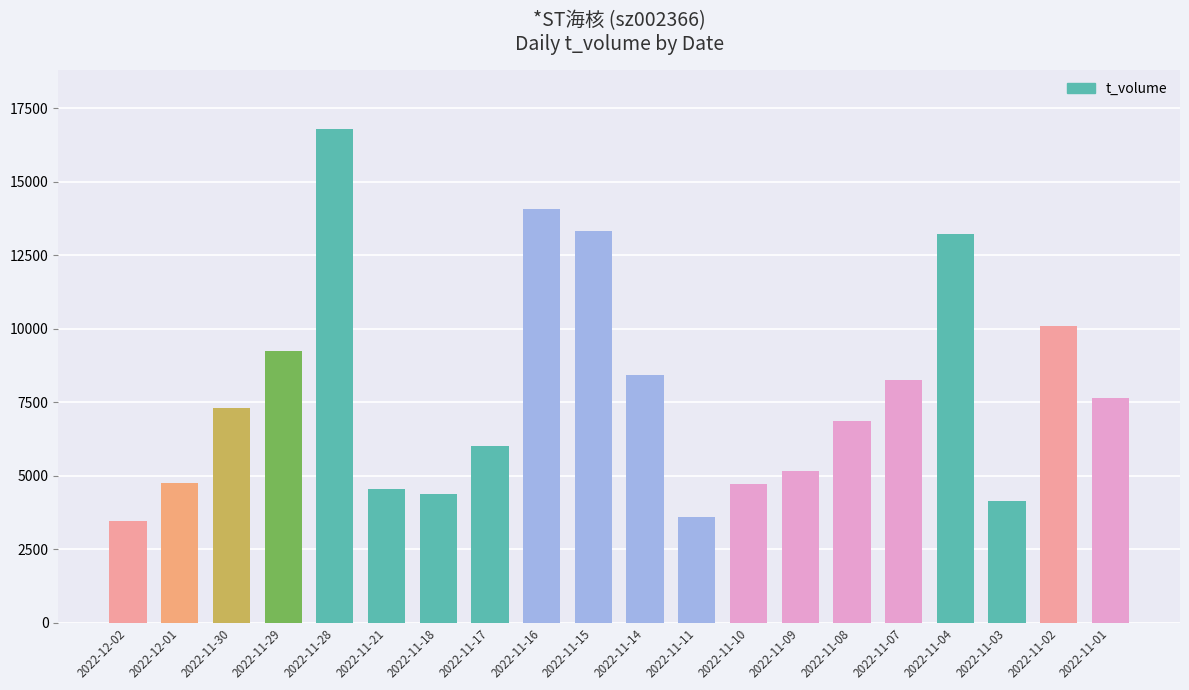

What is the change in value from 2022-11-16 to 2022-11-14?

-5637